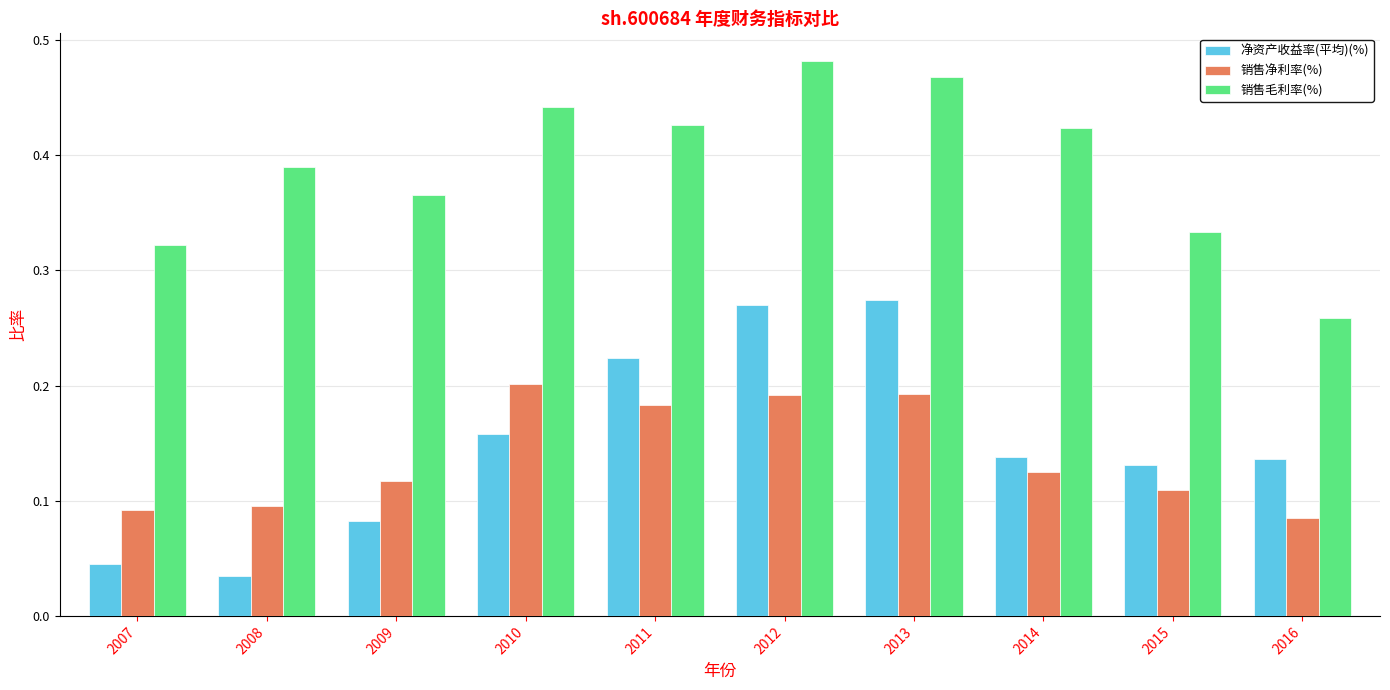

Is the value of 净资产收益率(平均)(%) at 2013 greater than the value of 销售净利率(%) at 2013?

Yes